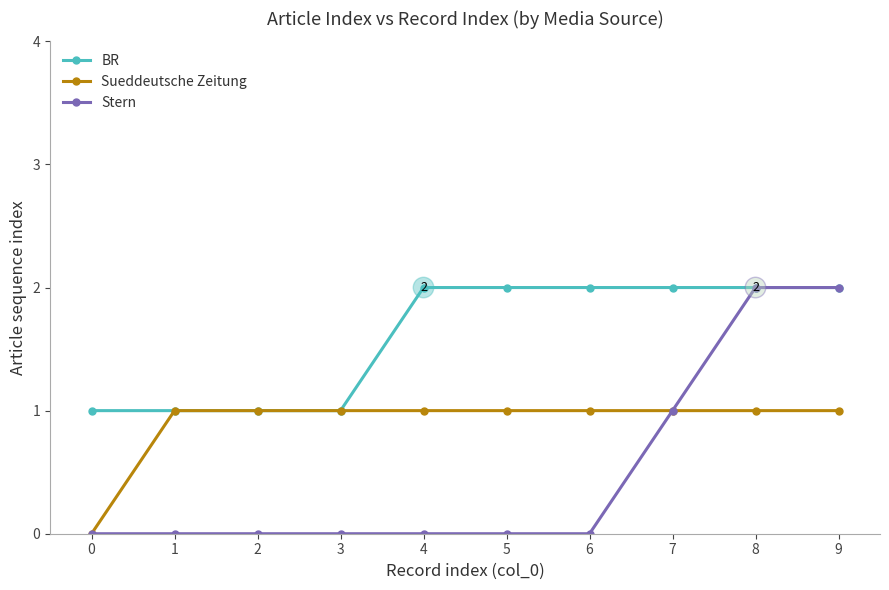

Does the chart display data point markers on the line(s)?

Yes